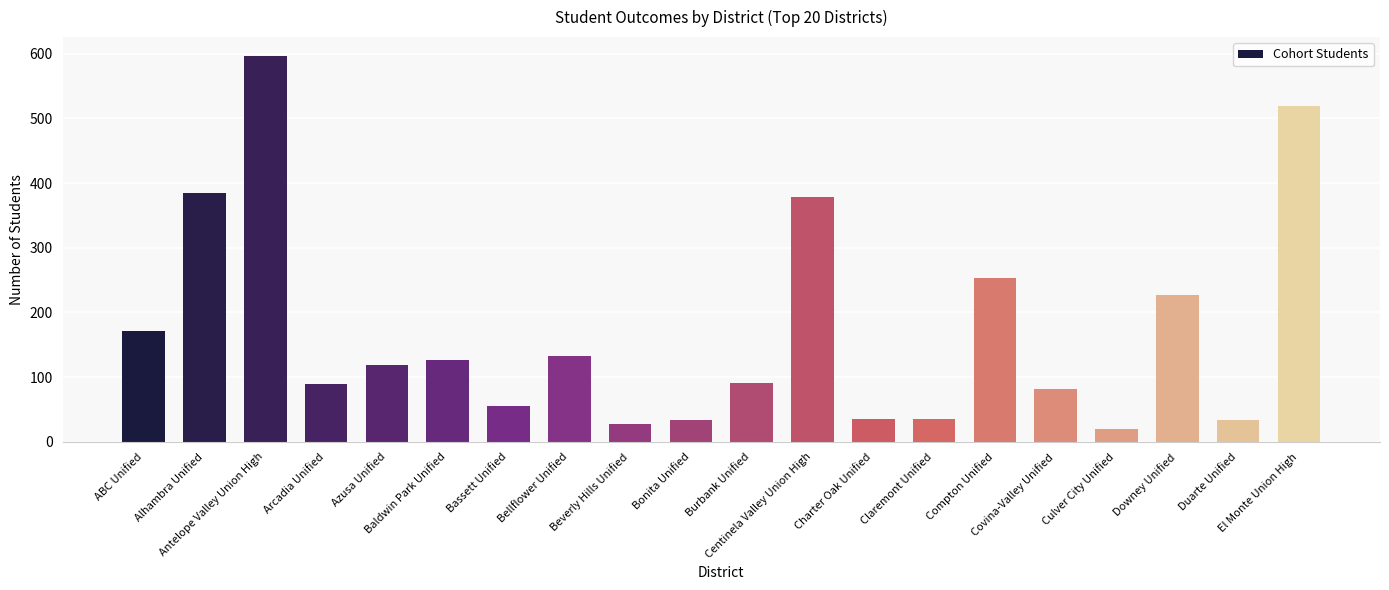

What is the value of the 12th bar from the left?

378